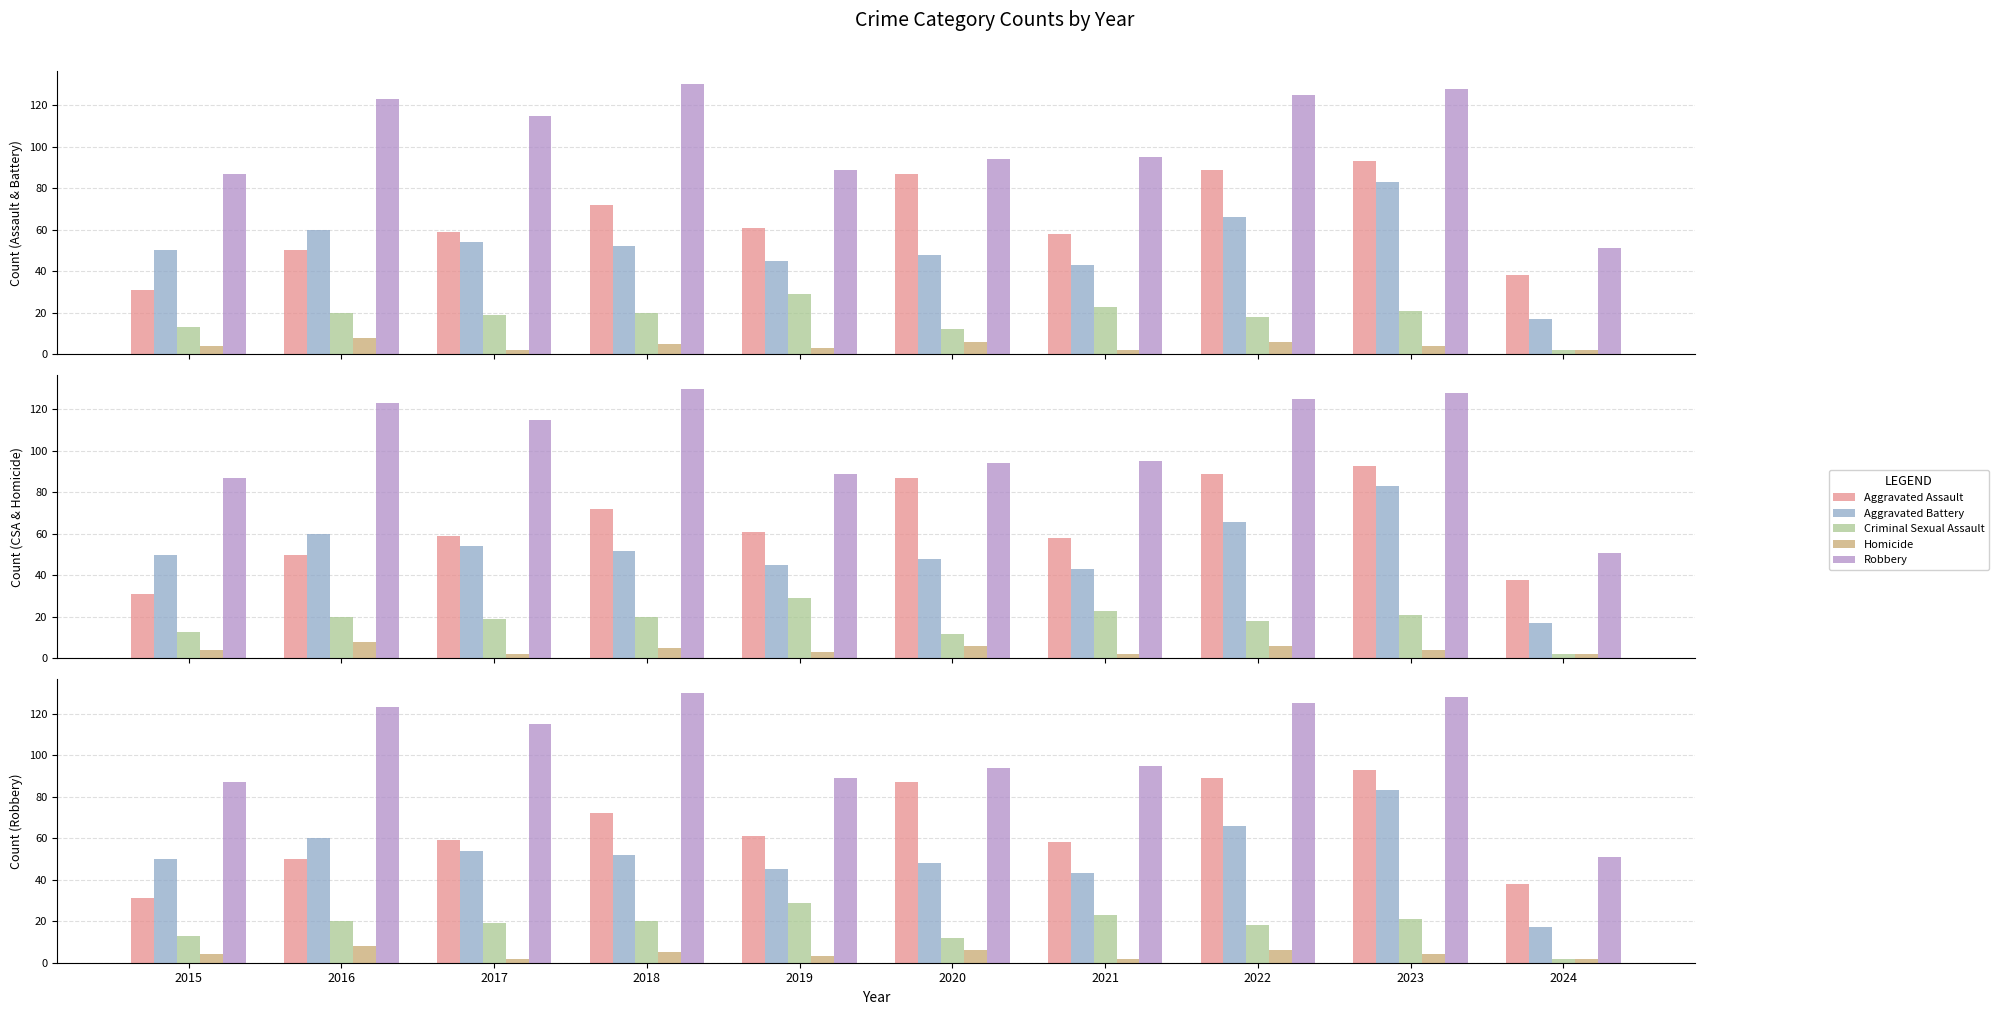

Reading left to right, what are all the values shown in this chart?

Aggravated Assault: 31	50	59	72	61	87	58	89	93	38
Aggravated Battery: 50	60	54	52	45	48	43	66	83	17
Criminal Sexual Assault: 13	20	19	20	29	12	23	18	21	2
Homicide: 4	8	2	5	3	6	2	6	4	2
Robbery: 87	123	115	130	89	94	95	125	128	51